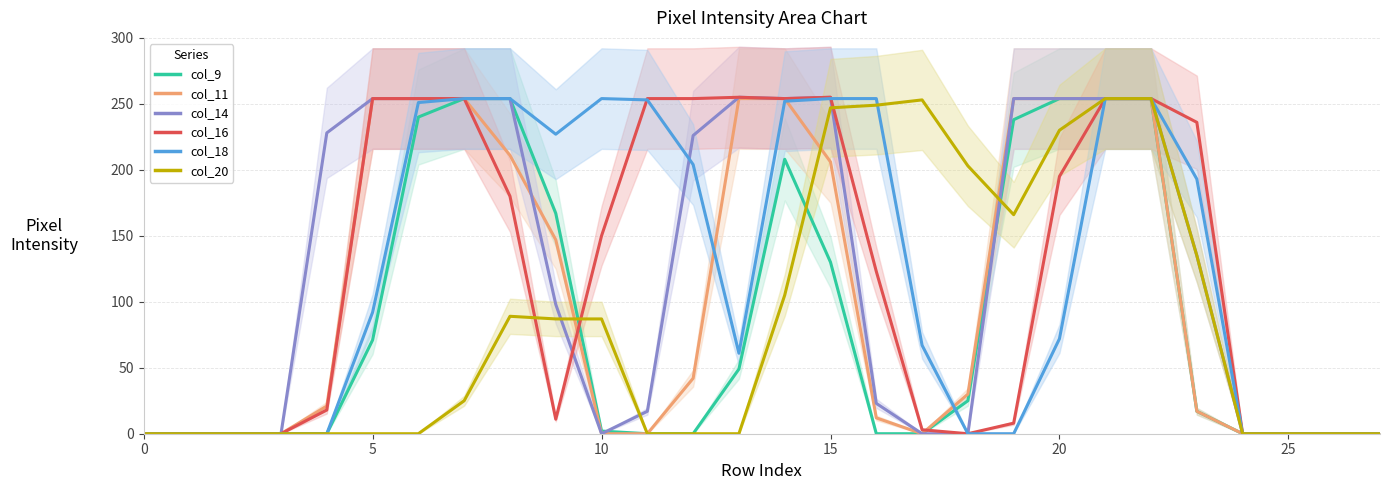

What is the average value of the col_14 series?

126